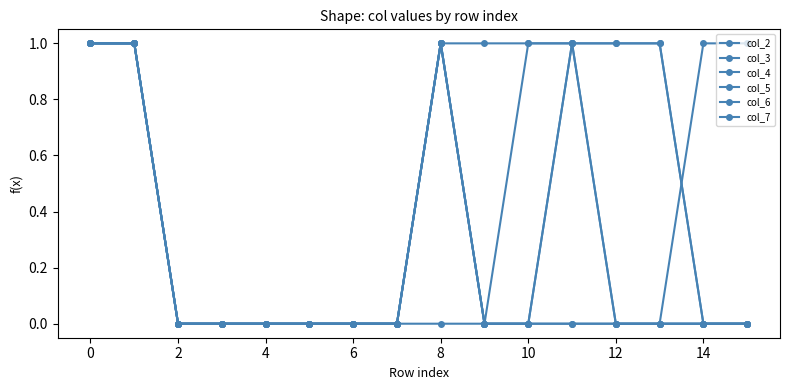

Is this an area chart (filled region under the line)?

No